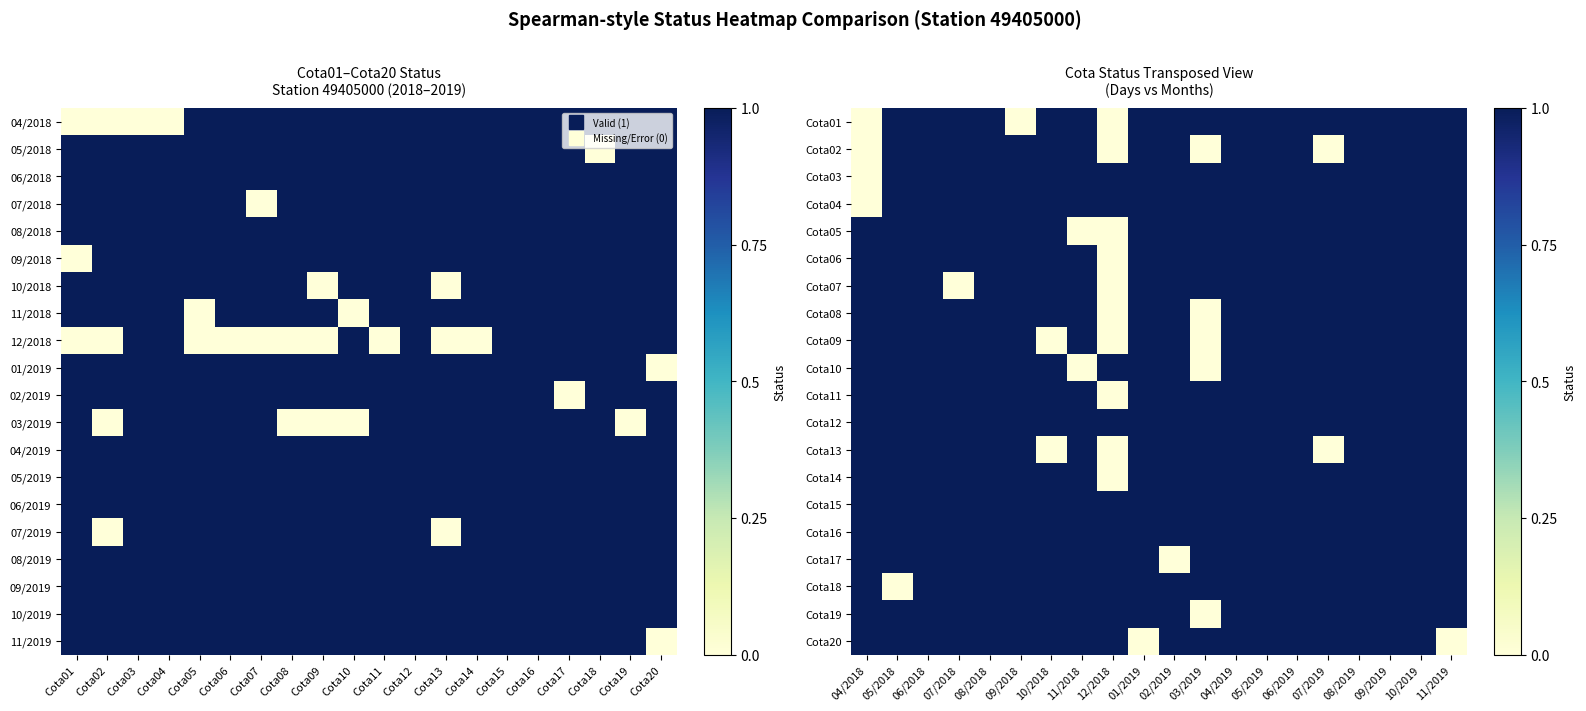

What is the minimum value for Cota16?

1